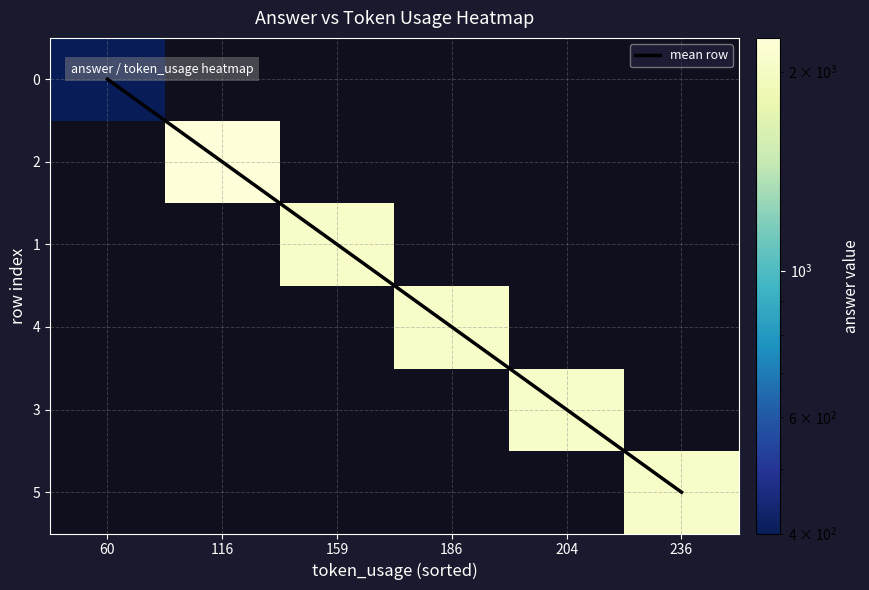

Count the number of categories in the chart.

6